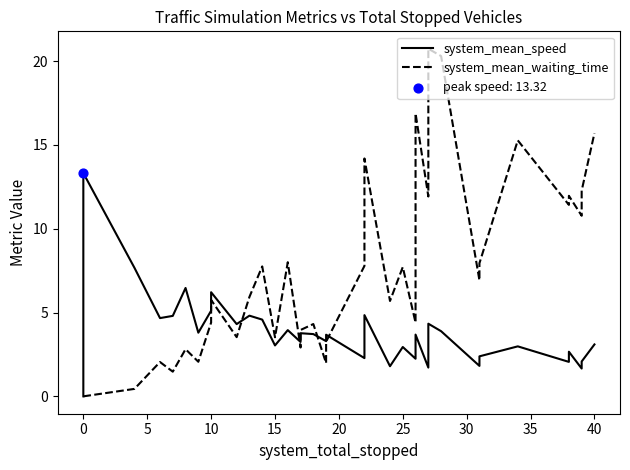

What are all the series names shown in the legend?

system_mean_speed, system_mean_waiting_time